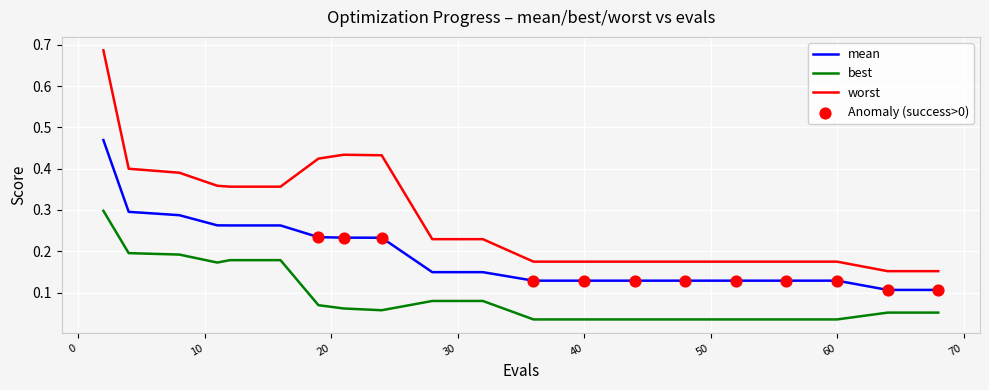

Which series has the largest total across all categories?

worst